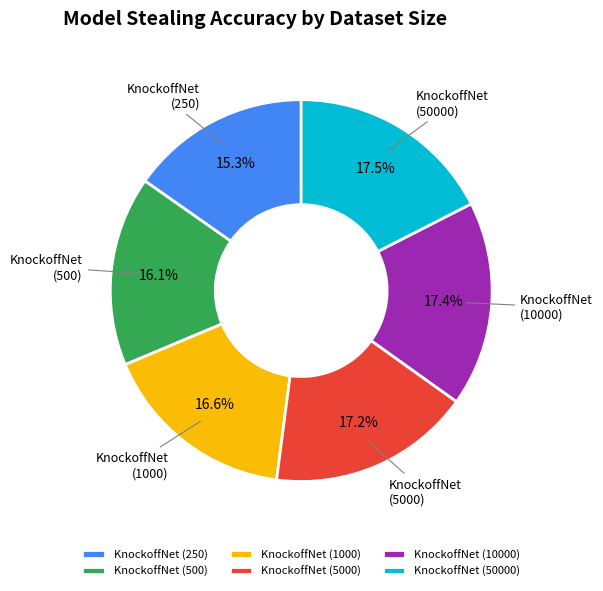

What is the total percentage of KnockoffNet (500) and KnockoffNet (5000)?

33.3%